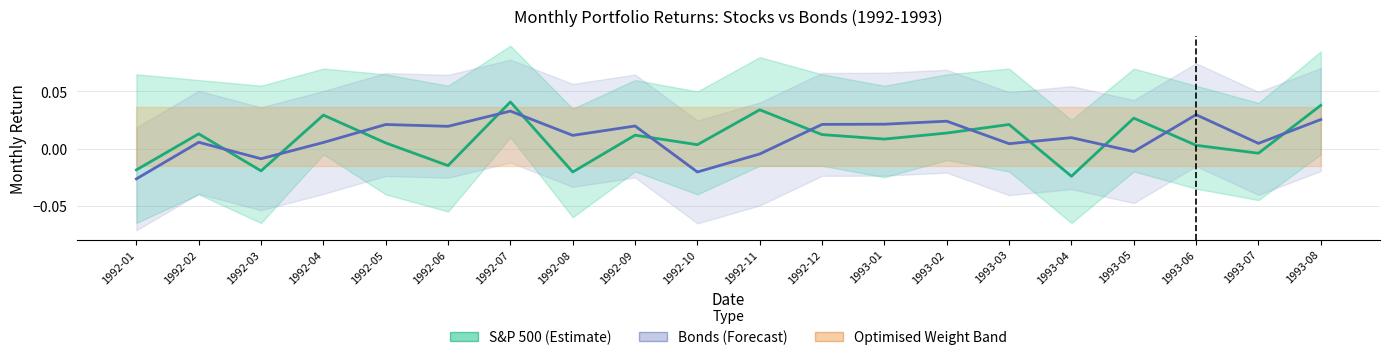

After their last crossing, which series has the higher values: S&P 500 Returns or Bond Returns?

S&P 500 Returns